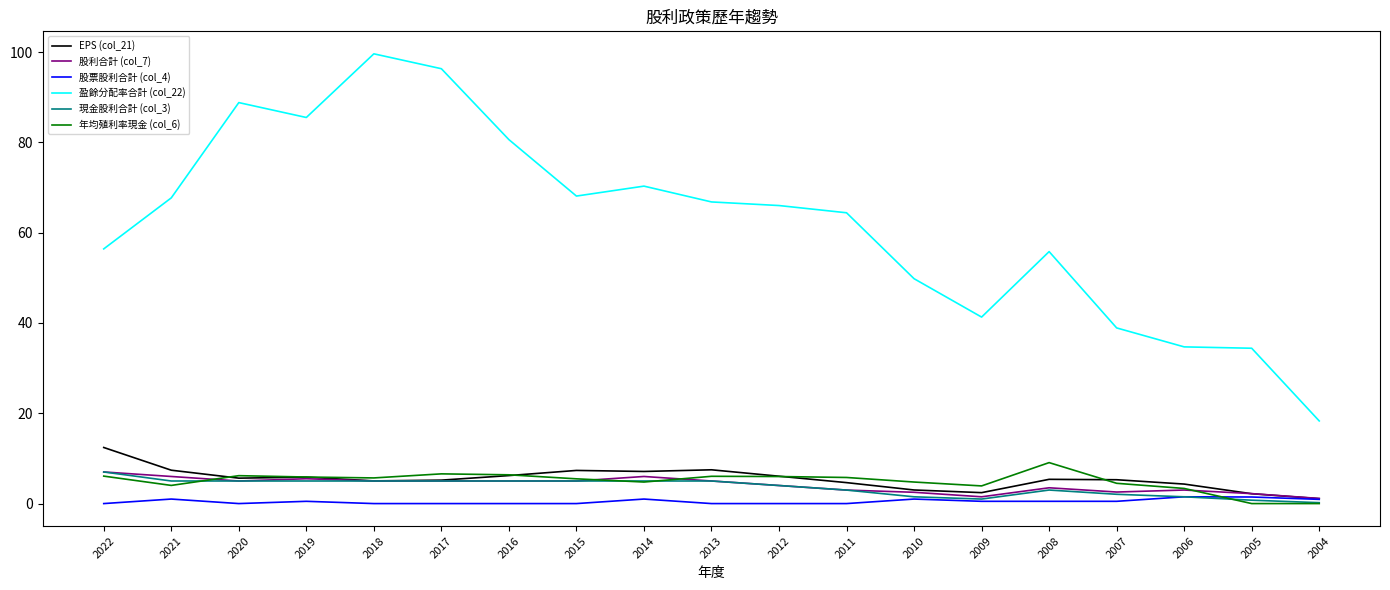

After their last crossing, which series has the higher values: 年均殖利率現金 (col_6) or 股利合計 (col_7)?

股利合計 (col_7)